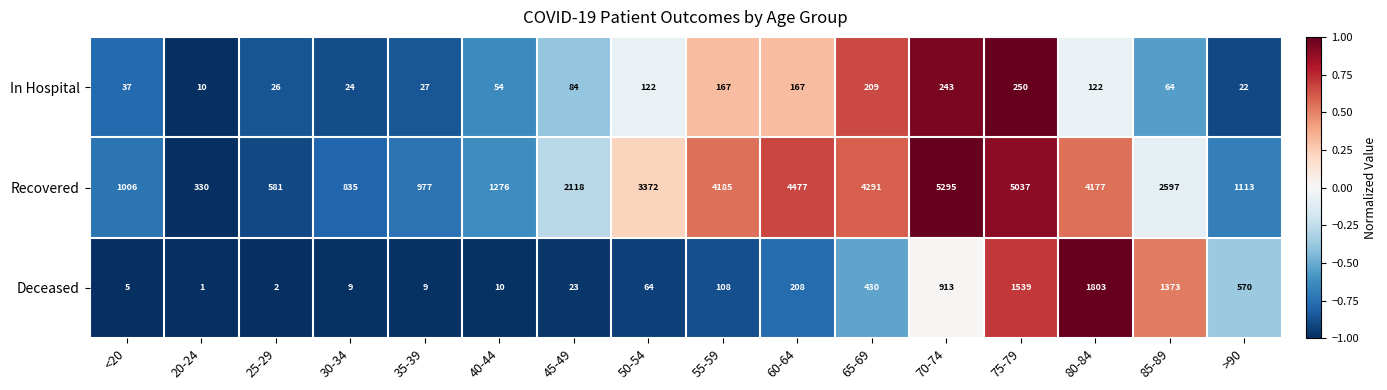

What is the sum of the Recovered values at 40-44 and 50-54?

4648